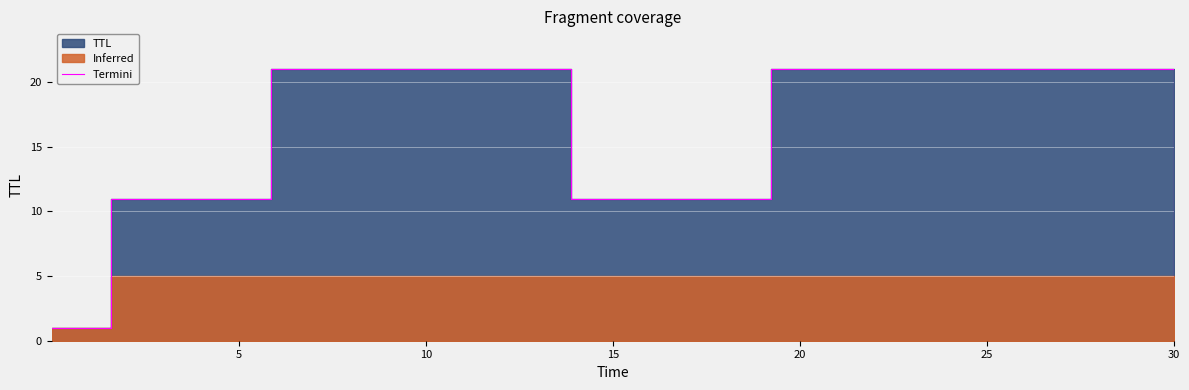

Where is the first local maximum?

10